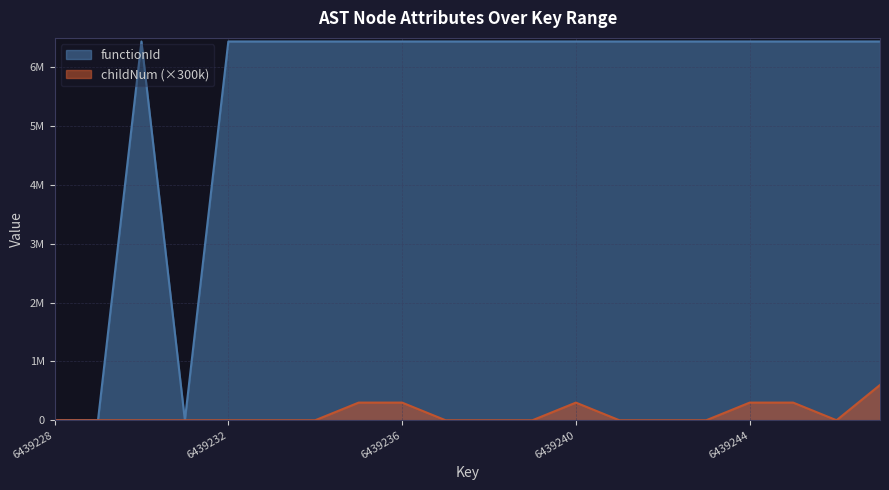

What is the highest value of the childNum series?

600000